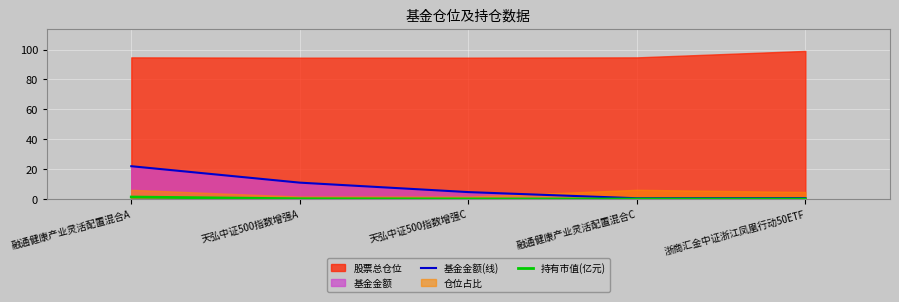

Which series changed the most between 融通健康产业灵活配置混合A and 浙商汇金中证浙江凤凰行动50ETF?

基金金额(线)